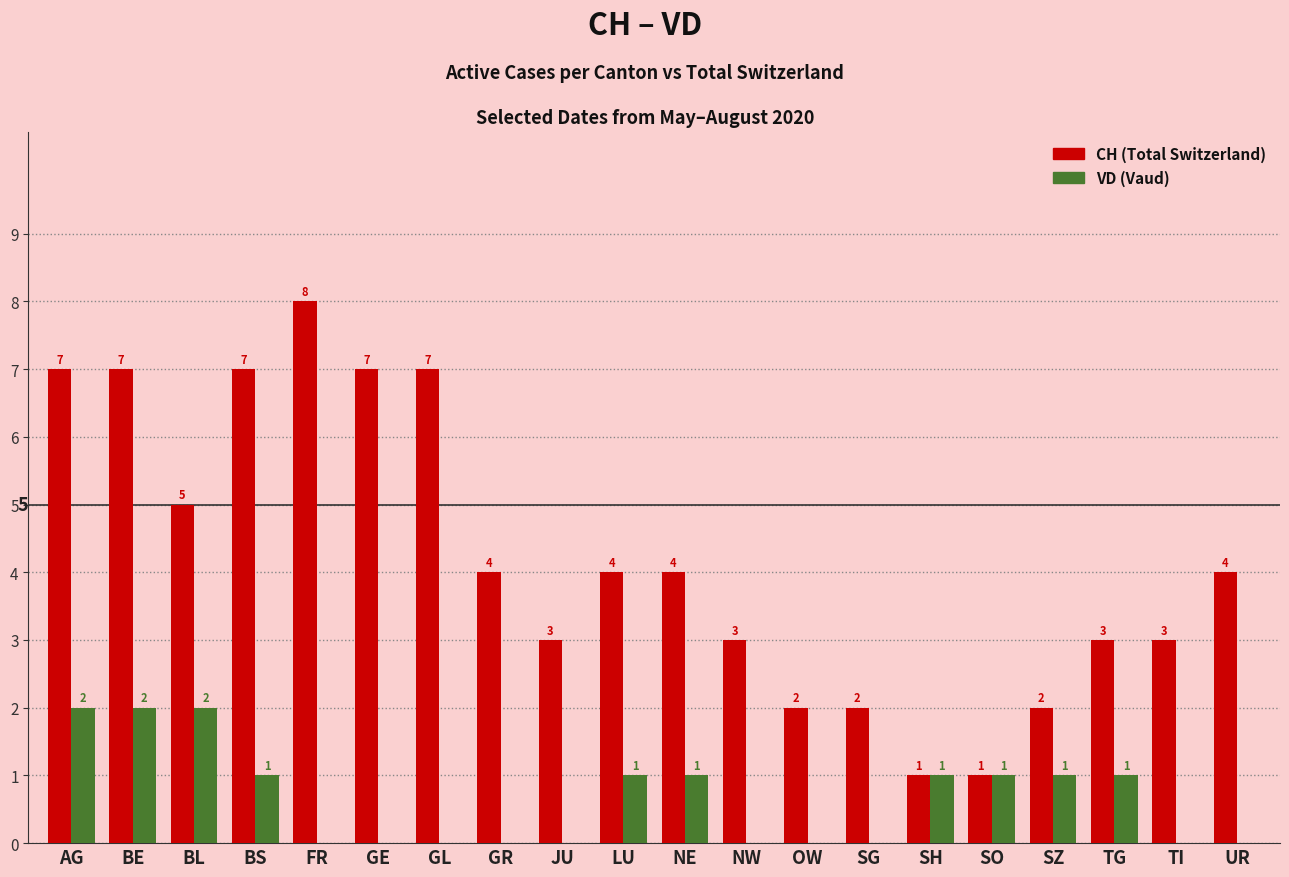

Reading left to right, extract all data points from this chart.

CH: 7	7	5	7	8	7	7	4	3	4	4	3	2	2	1	1	2	3	3	4
VD: 2	2	2	1	0	0	0	0	0	1	1	0	0	0	1	1	1	1	0	0